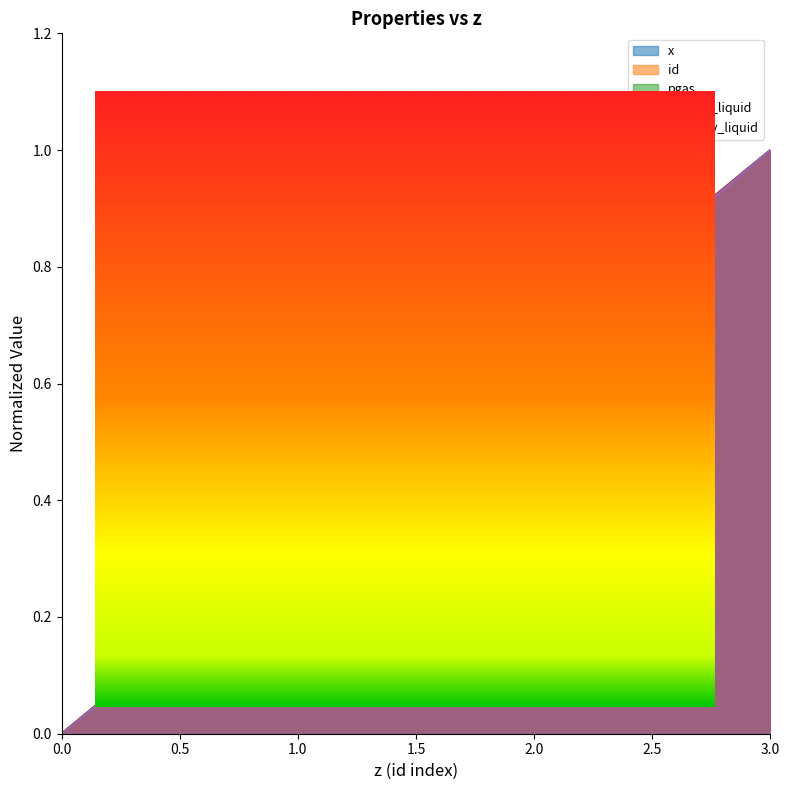

True or false: id and x cross at least once.

False